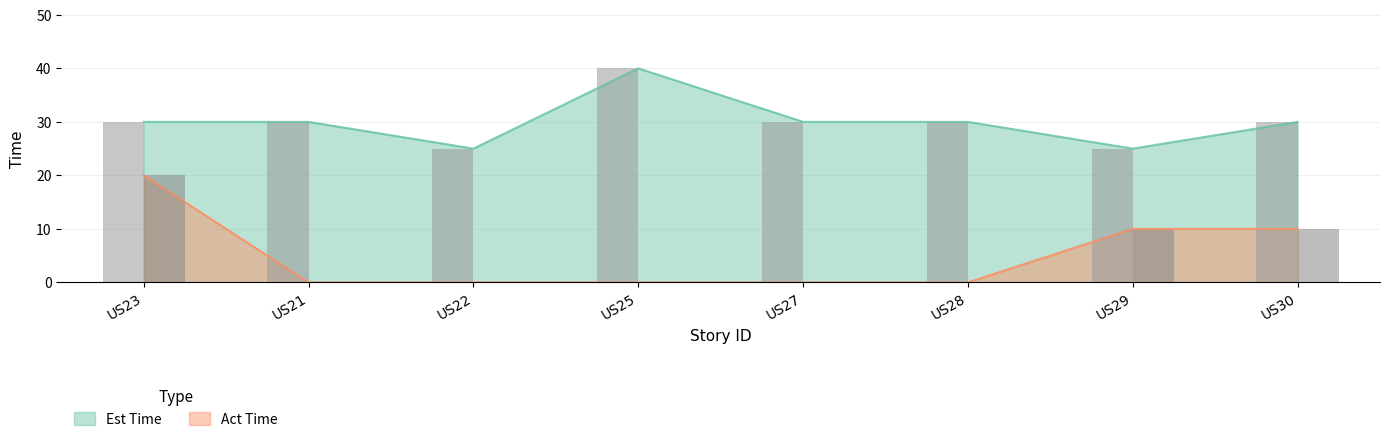

Which series has the largest range (max minus min)?

Act Time